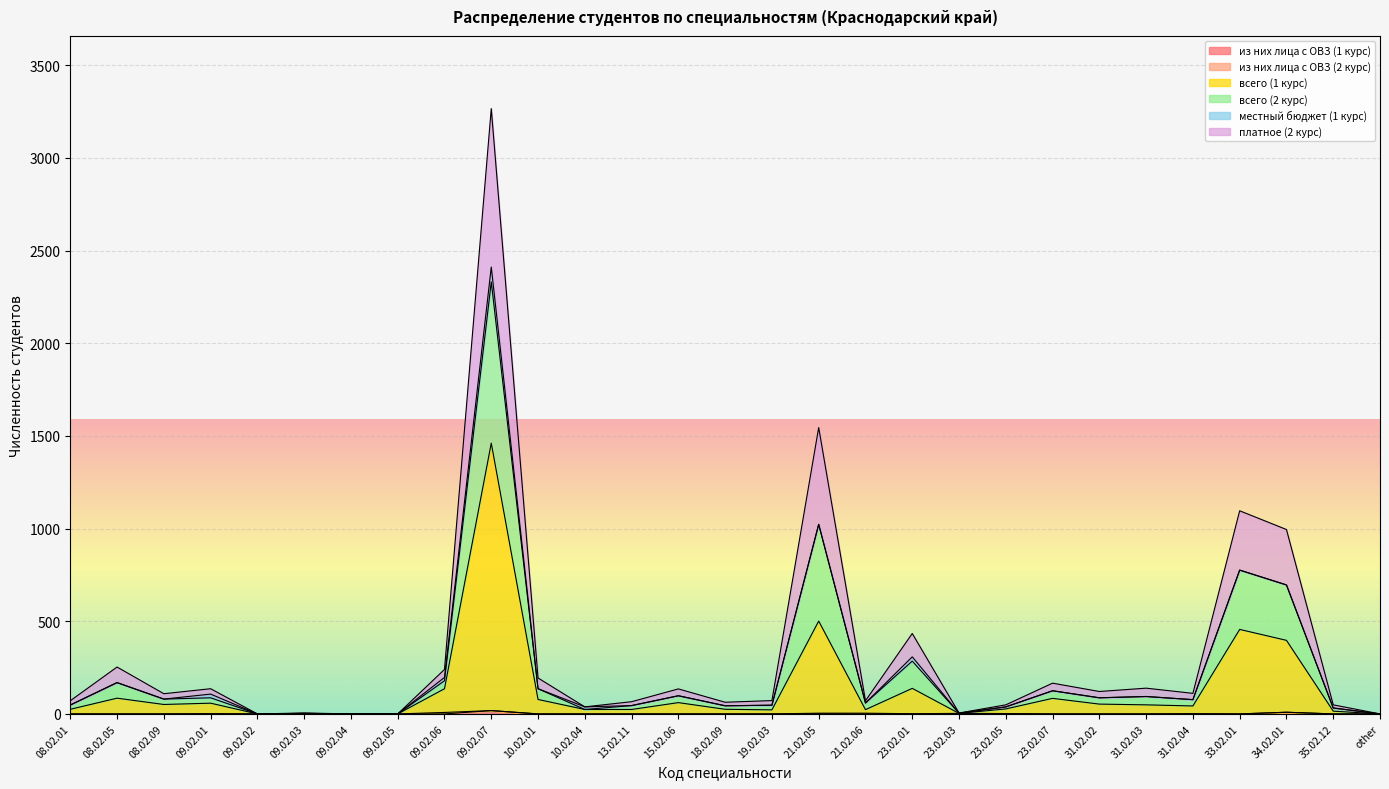

Does the chart display data point markers on the line(s)?

No